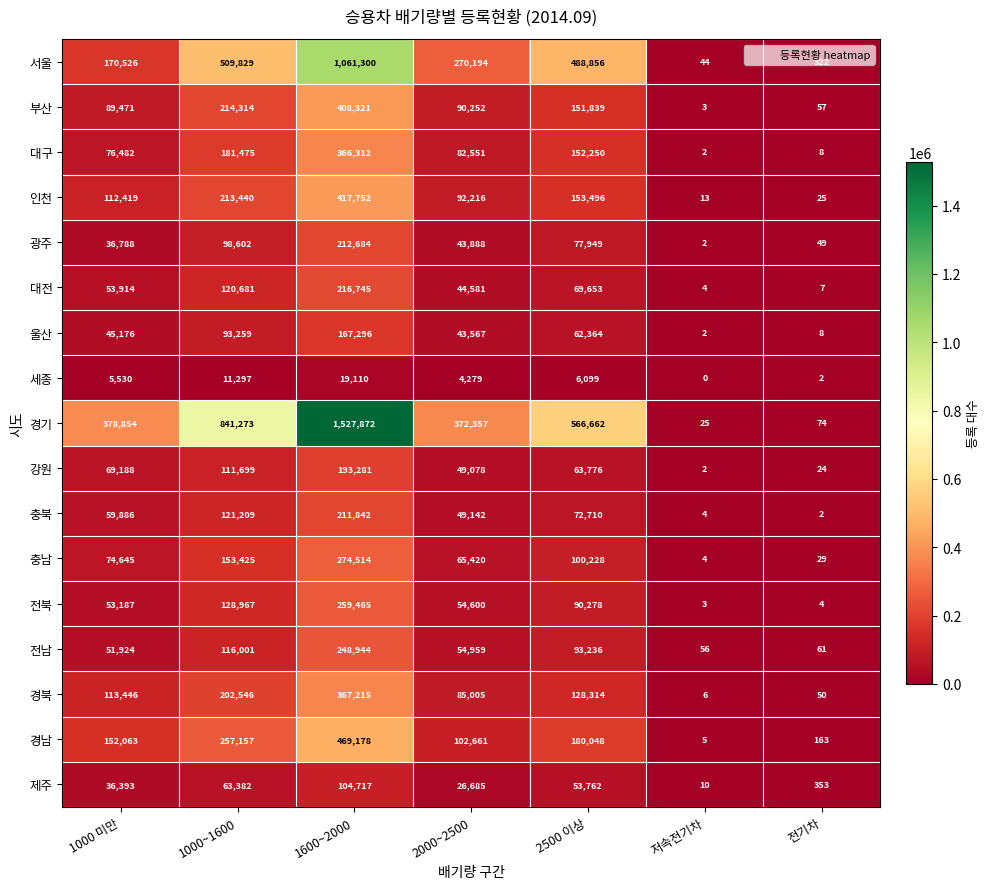

Rank the categories by 전남 value from highest to lowest.

1600~2000, 1000~1600, 2500 이상, 2000~2500, 1000 미만, 전기차, 저속전기차